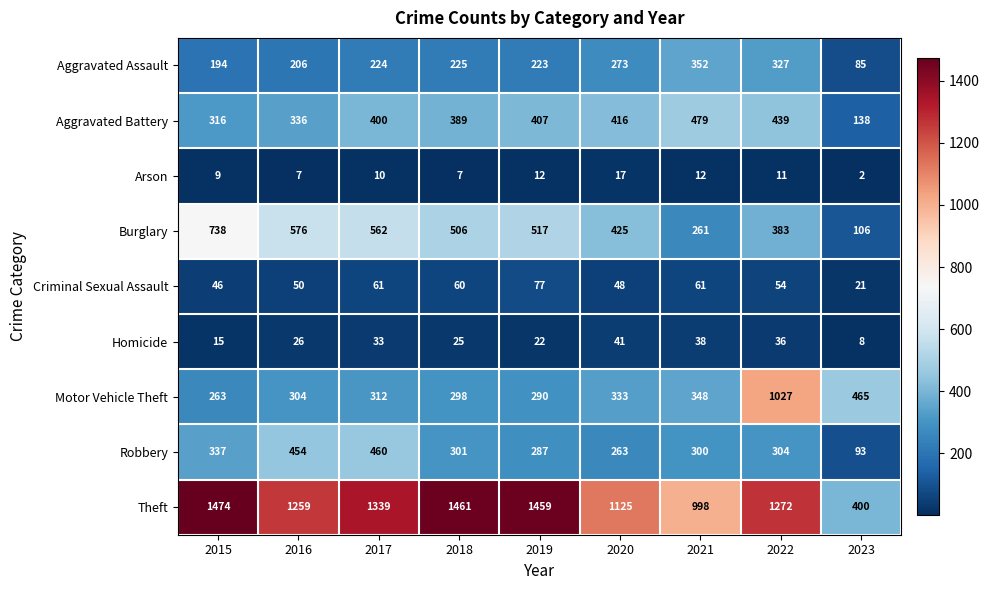

What is the highest value of the Homicide series?

41